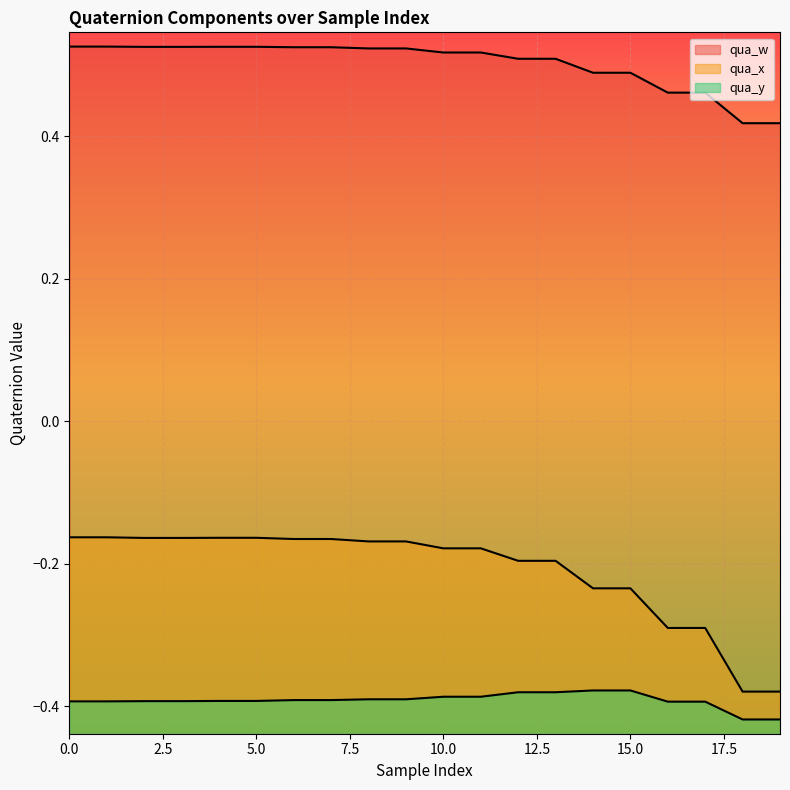

True or false: qua_y has more than 0 interior local peaks.

False